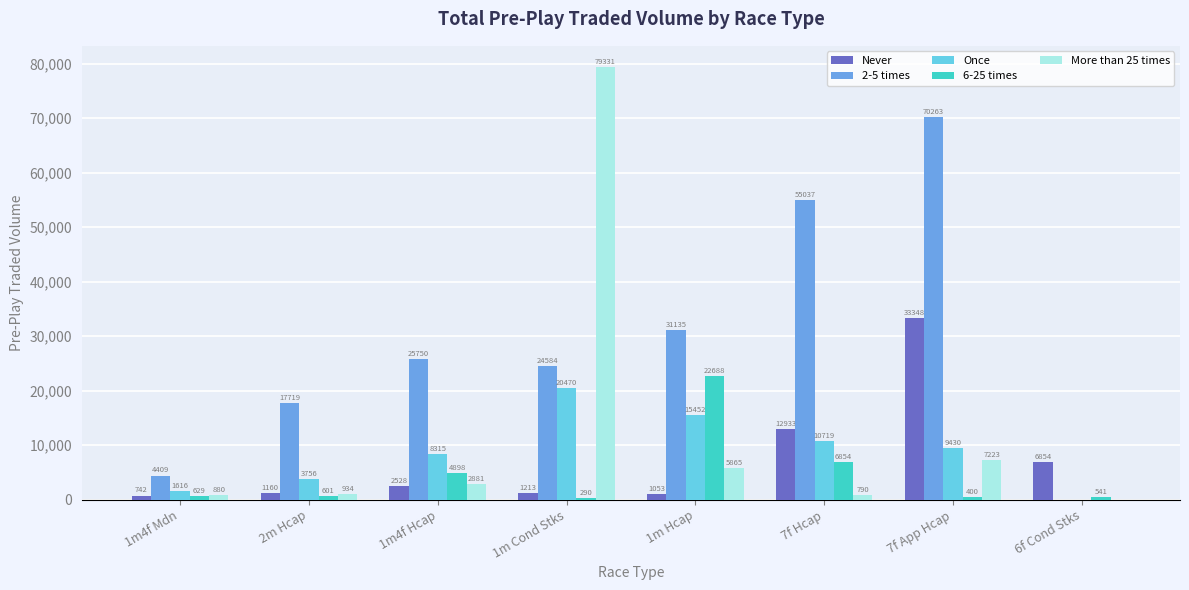

The 6-25 times series shows 290.3 at 1m Cond Stks. True or false?

True